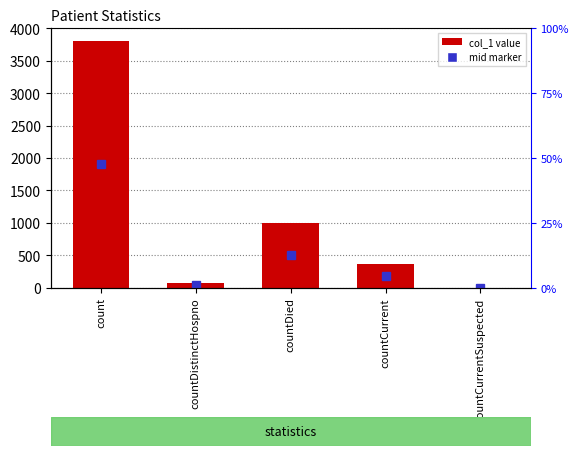

Where is the data nearest to the value 1906?

countDied